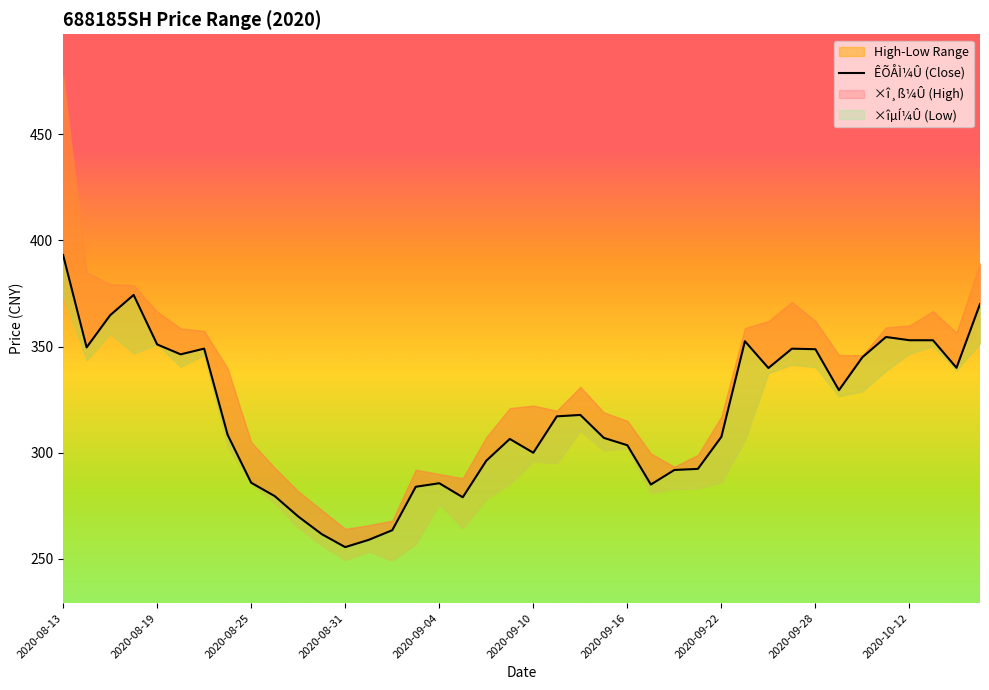

In ×î¸ß¼Û, how many points are higher than both neighbors (excluding endpoints)?

5